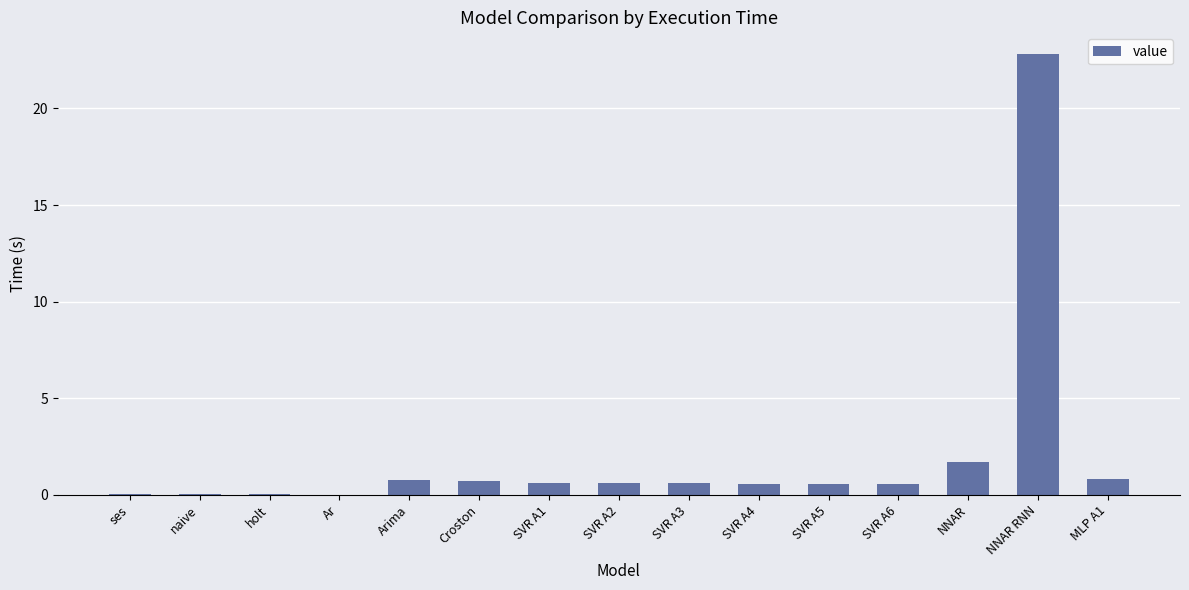

Is it true that the value at MLP A1 is 0.8?

True